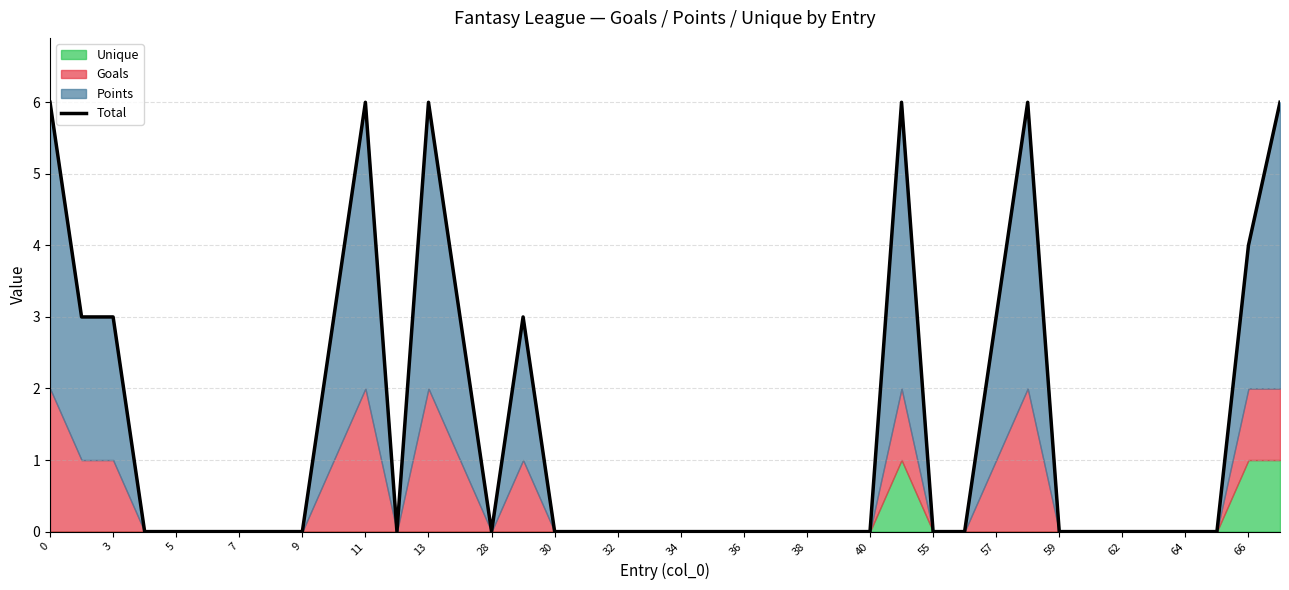

Reading left to right, list all the values displayed in this chart.

6	3	3	0	0	0	0	0	0	3	6	0	6	3	0	3	0	0	0	0	0	0	0	0	0	0	0	6	0	0	3	6	0	0	0	0	0	0	4	6